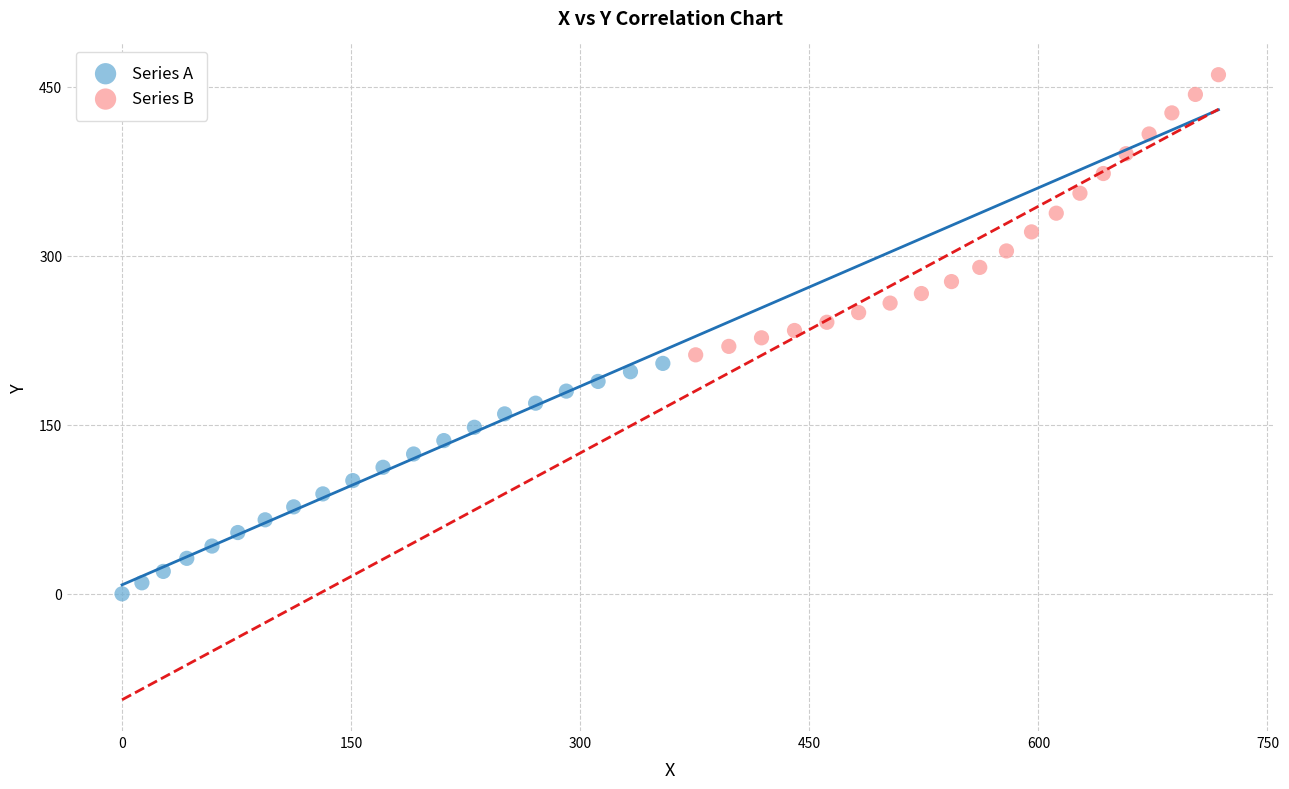

Which series reaches the maximum Y coordinate?

Series B